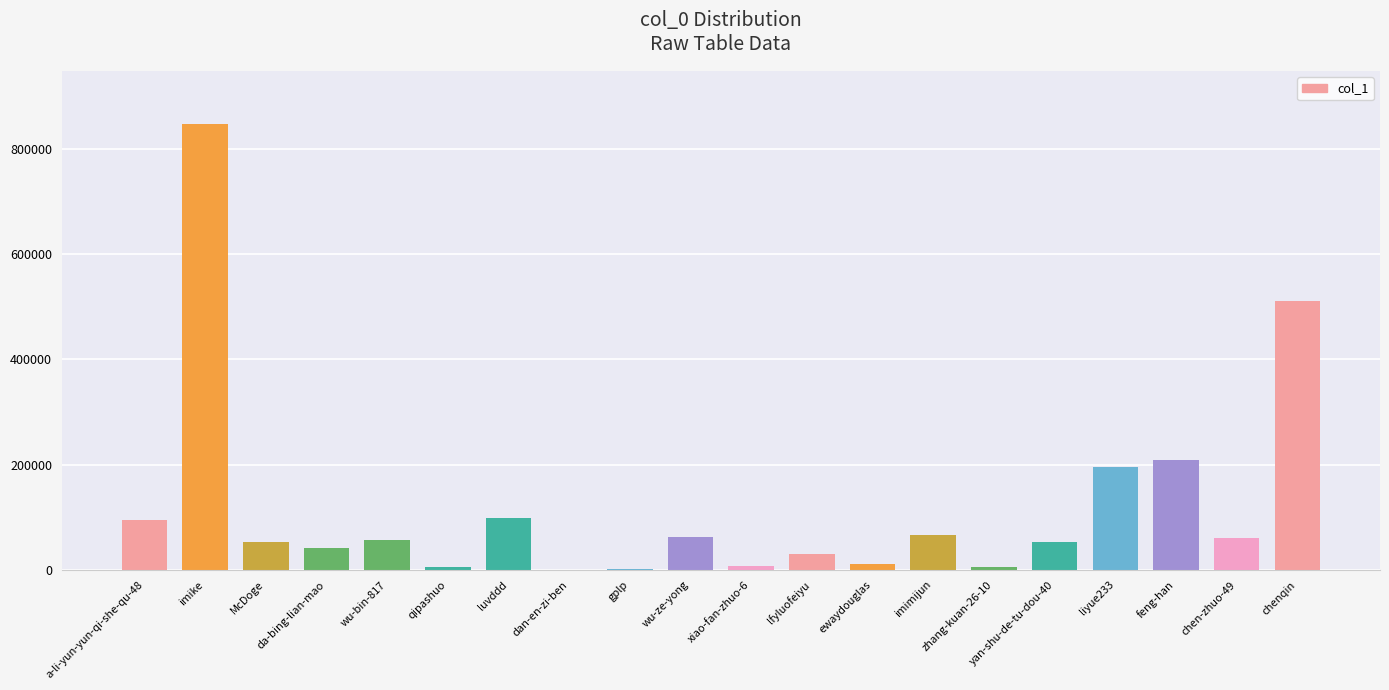

What is the sum of all values?

2405787